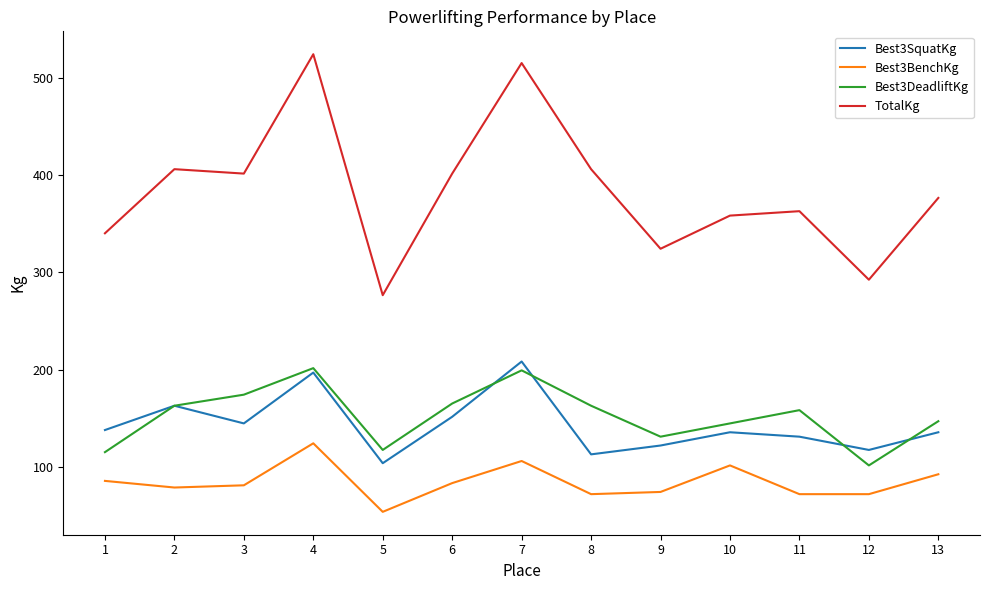

What is the maximum value for TotalKg?

523.9